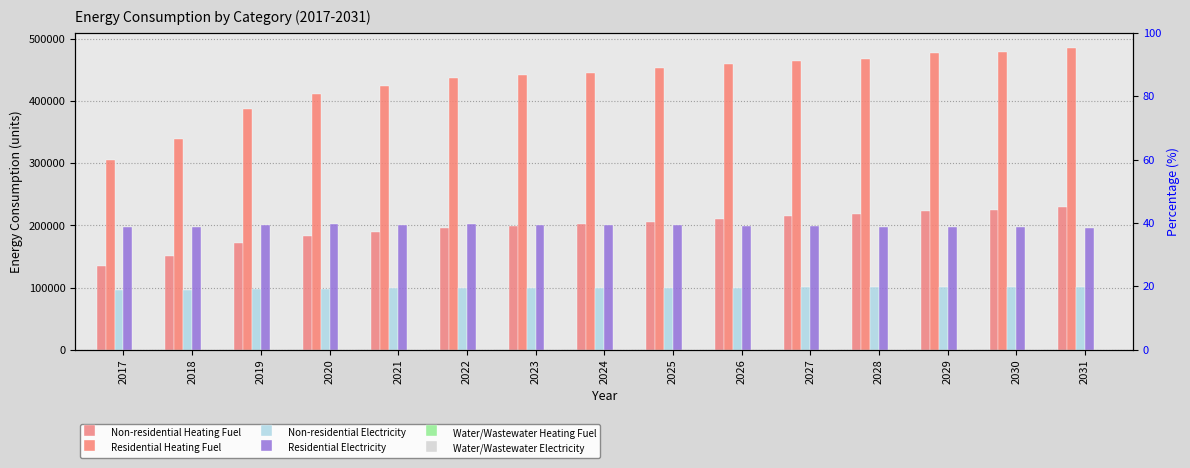

Which series has the widest spread of values?

Residential Heating Fuel